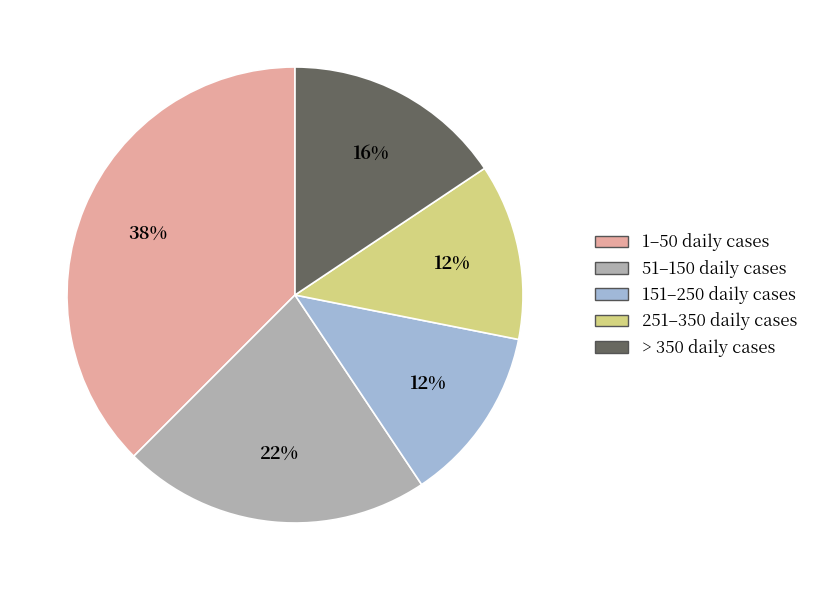

Between > 350 daily cases and 1–50 daily cases, which is larger?

1–50 daily cases